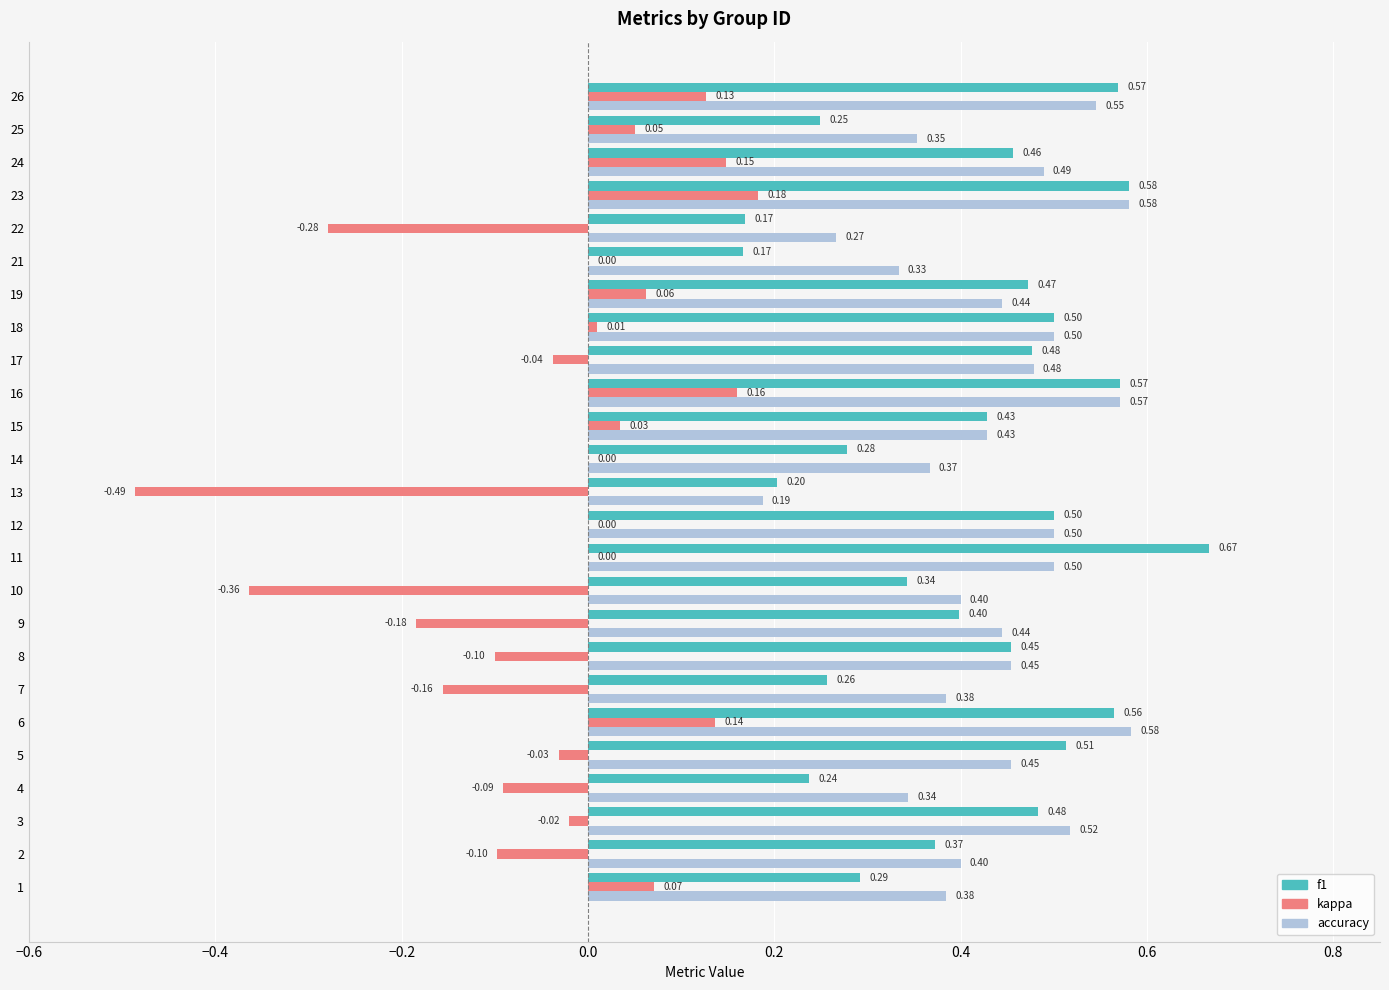

At which category is the sum across all series the highest?

23